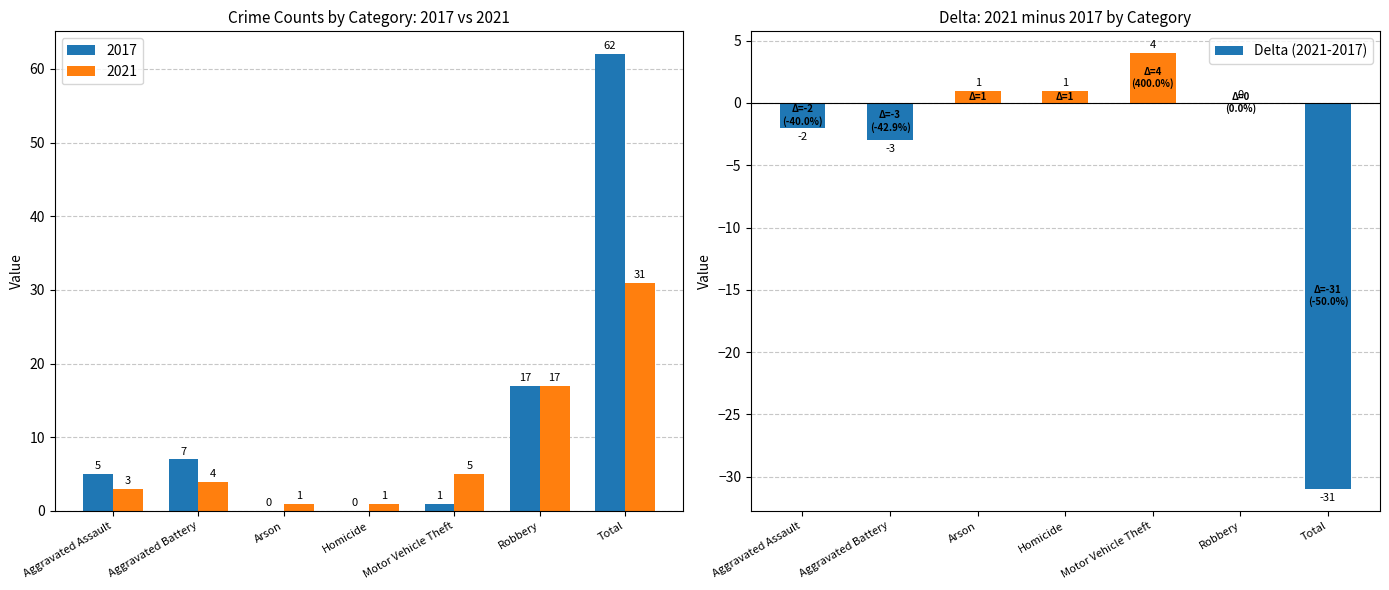

The chart shows a value of -20 at Robbery. True or false?

False